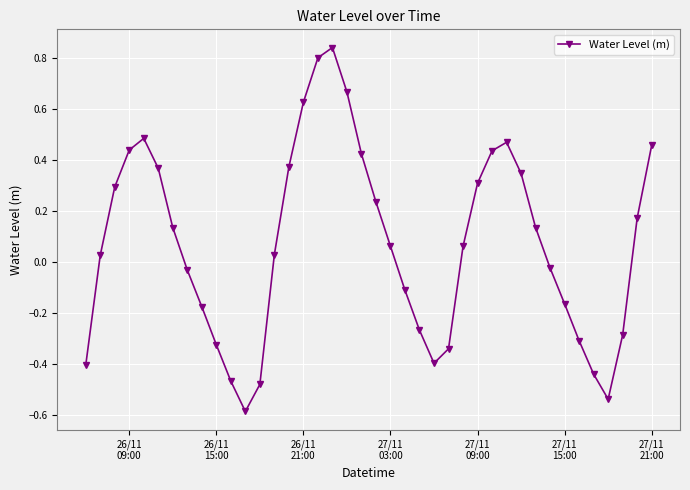

What is the sum of all values?

2.8